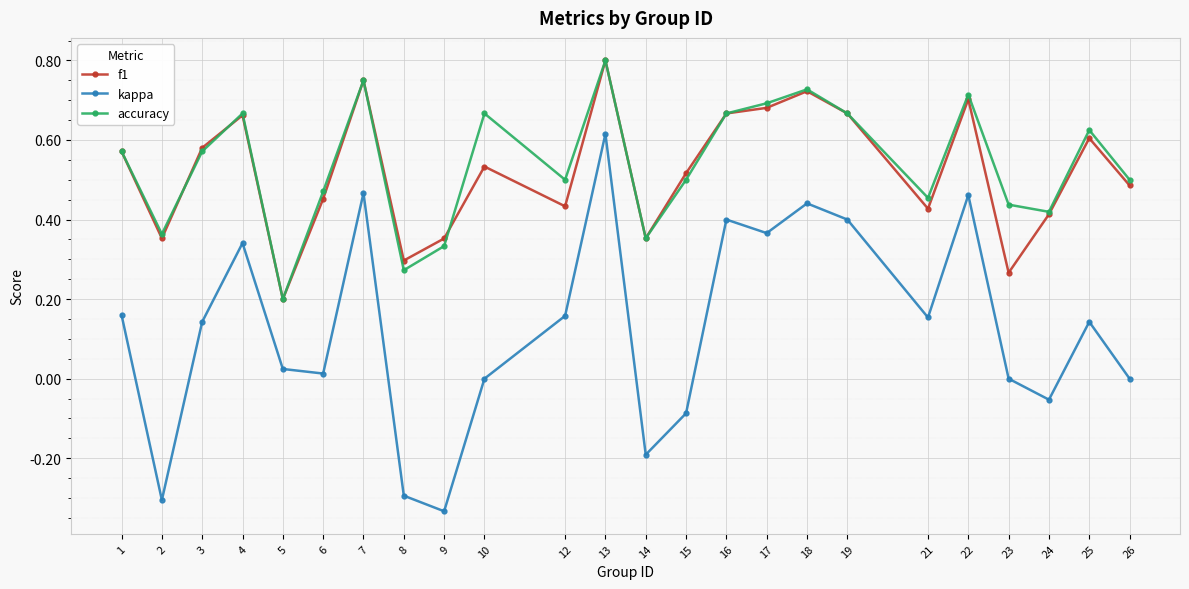

True or false: kappa and accuracy cross at least once.

False